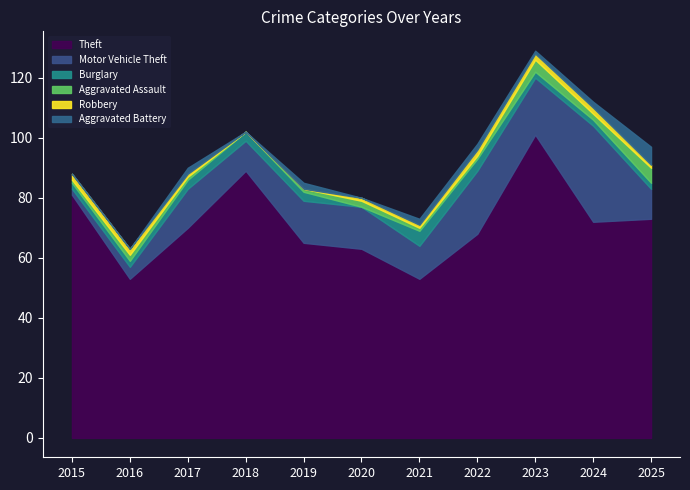

How many lines are shown in the chart?

6